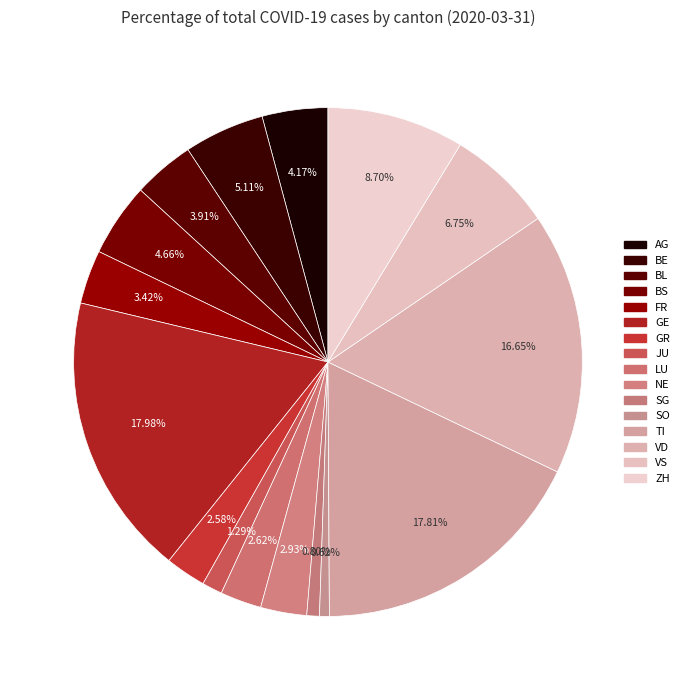

How many segments does this pie chart have?

16